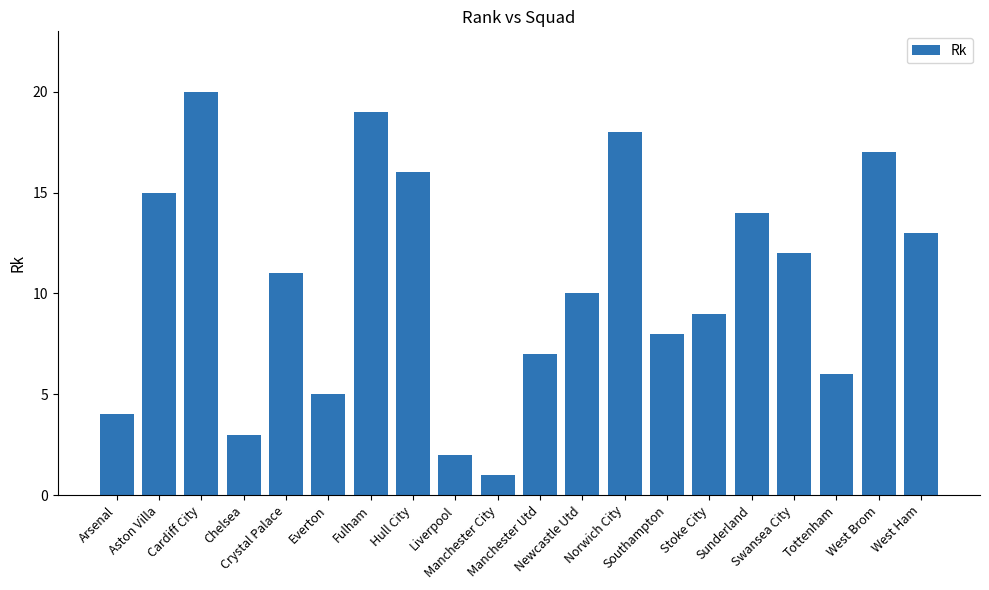

The value at Swansea City is 4. True or false?

False